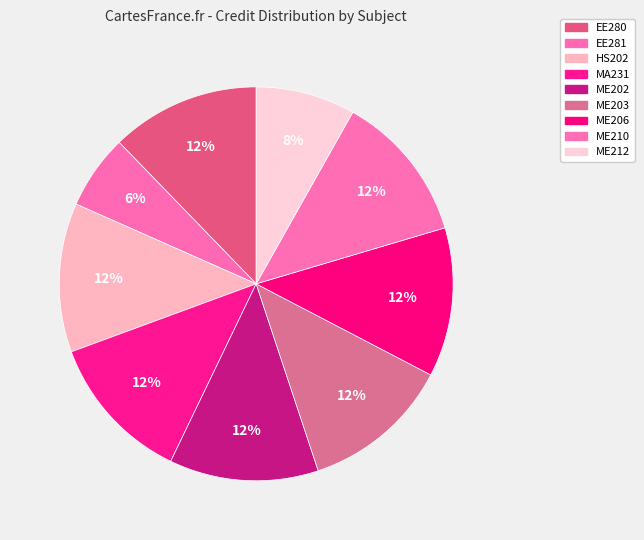

What is the ratio of the value at ME212 to the value at ME206?

0.7